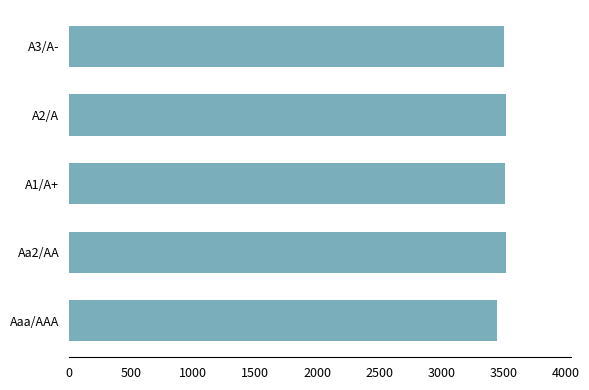

What is the ratio of the value at A2/A to the value at A1/A+?

1.0